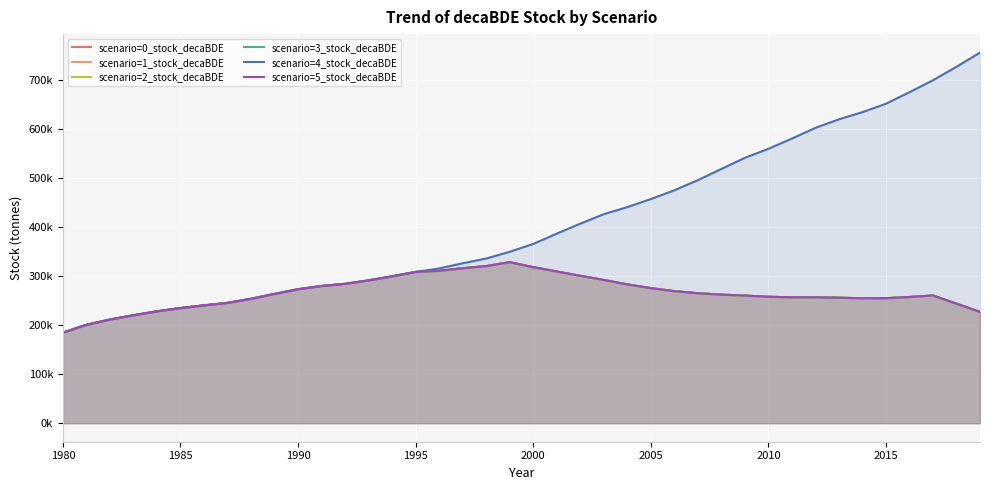

Which series has the largest total across all categories?

scenario=4_stock_decaBDE